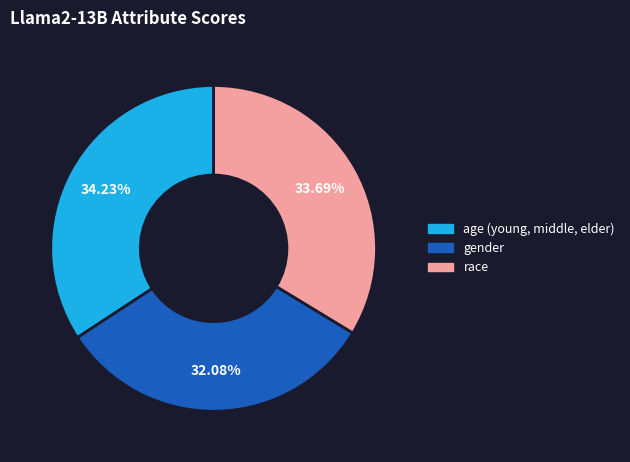

The age (young, middle, elder) slice represents 34% of the pie. True or false?

True